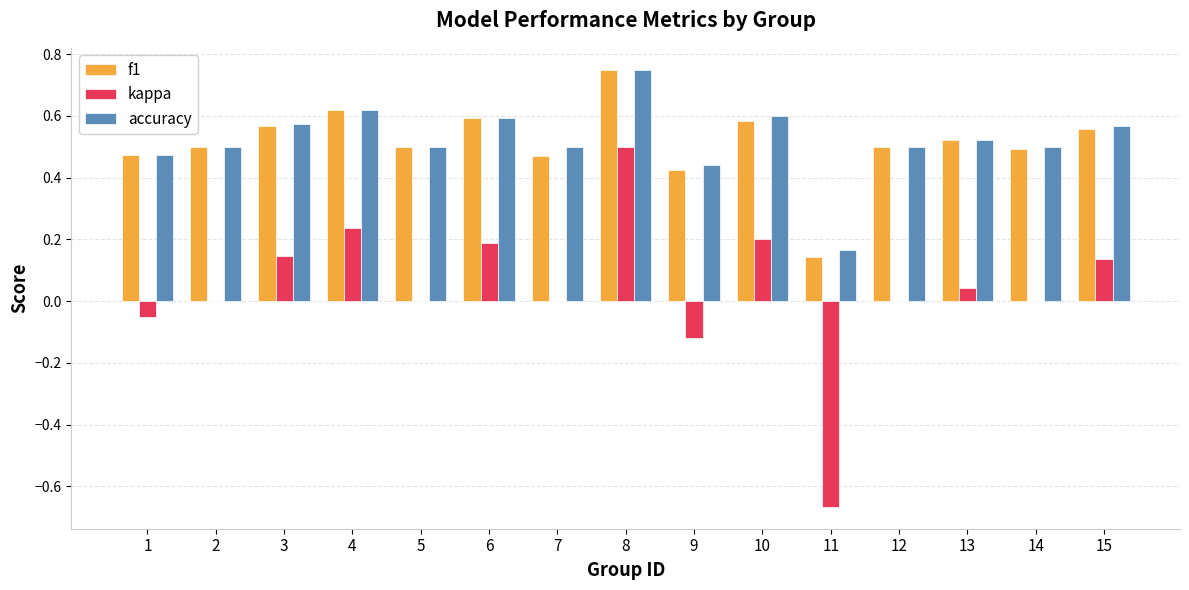

Between 3 and 13, which series saw the biggest shift?

kappa